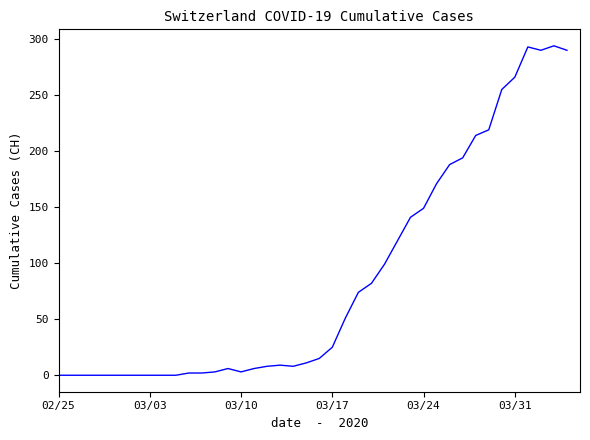

What is the greatest value displayed?

294